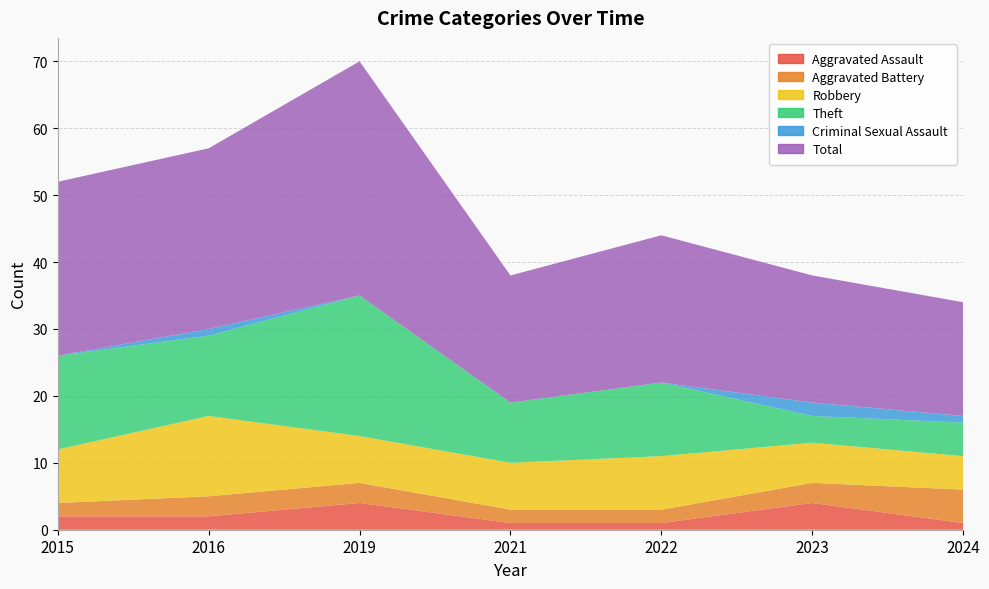

Reading left to right, list all the values displayed in this chart.

Aggravated Assault: 2015=2	2016=2	2019=4	2021=1	2022=1	2023=4	2024=1
Aggravated Battery: 2015=2	2016=3	2019=3	2021=2	2022=2	2023=3	2024=5
Robbery: 2015=8	2016=12	2019=7	2021=7	2022=8	2023=6	2024=5
Theft: 2015=14	2016=12	2019=21	2021=9	2022=11	2023=4	2024=5
Criminal Sexual Assault: 2015=0	2016=1	2019=0	2021=0	2022=0	2023=2	2024=1
Total: 2015=26	2016=27	2019=35	2021=19	2022=22	2023=19	2024=17